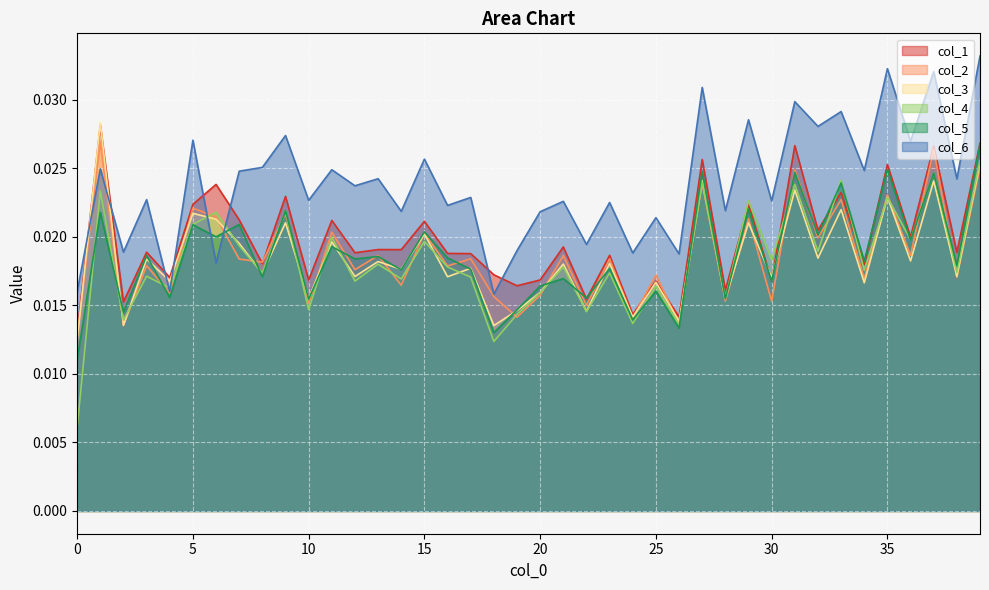

Count the col_3 values in the range 0 to 1.

40